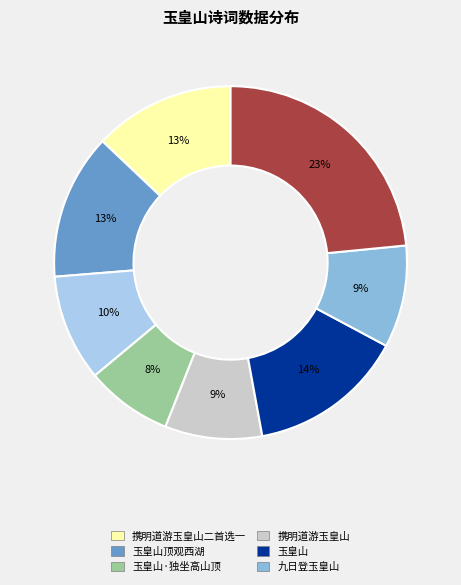

Is there any slice that represents more than half of the pie?

No